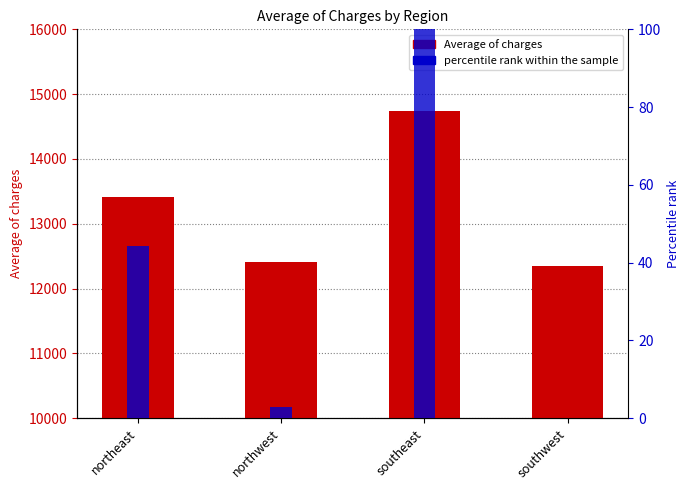

True or false: Average of charges has a value of 19467.6 at southwest.

False